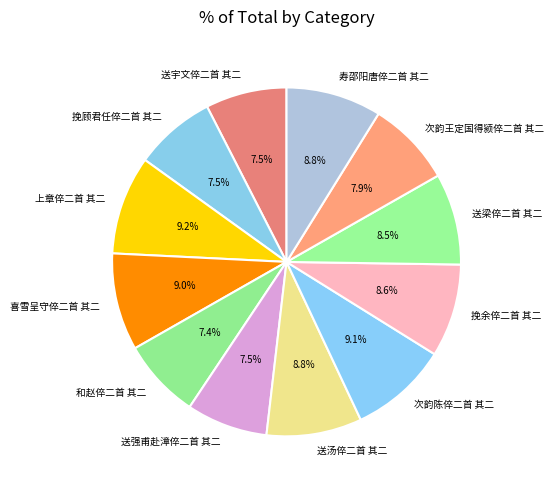

Approximately how many times larger is the value at 喜雪呈守倅二首 其二 compared to 次韵王定国得颍倅二首 其二?

1.1